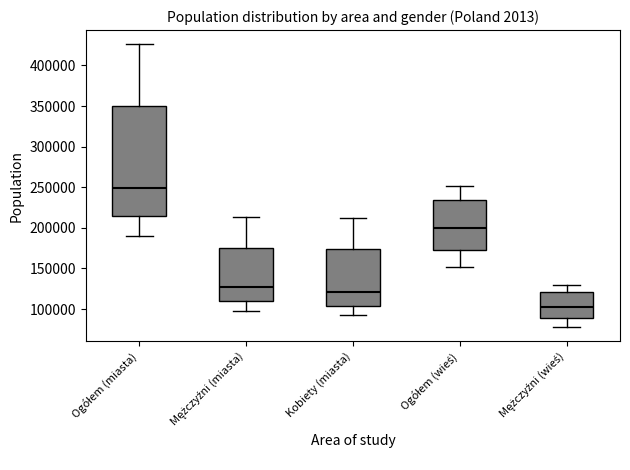

Where is the lower edge of the box for Ogółem (miasta) on the y-axis? The values are not printed on the chart, so give them approximately, as read against the axis.

215000